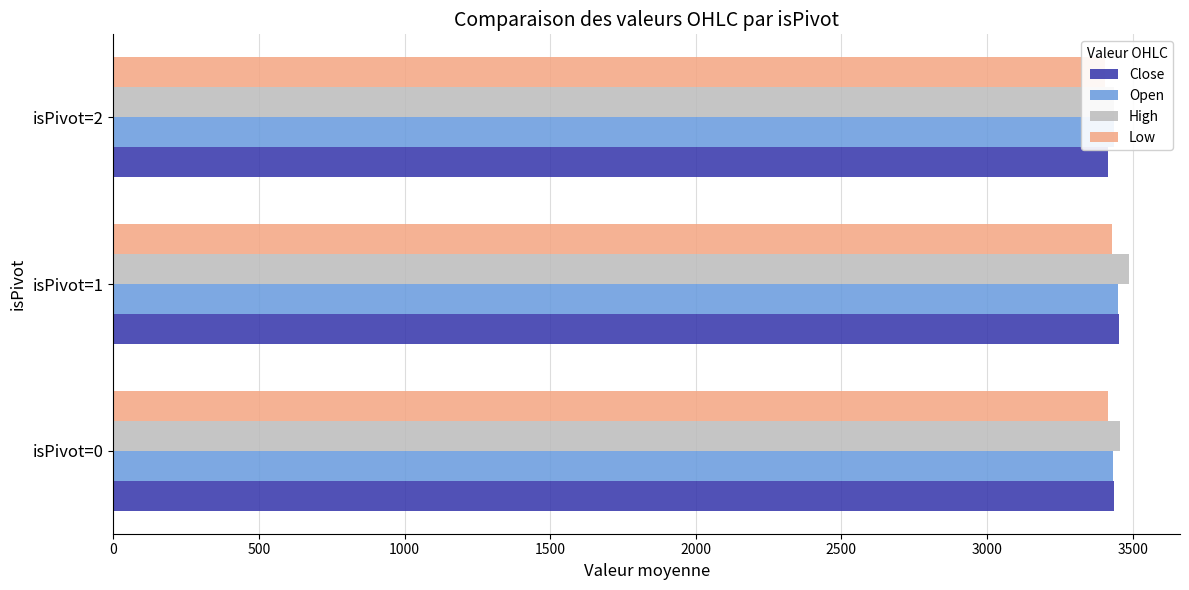

How many groups of bars are there?

3